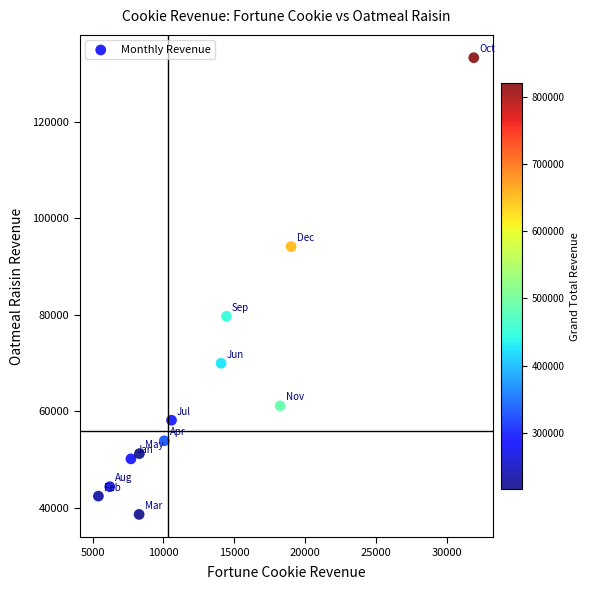

What Y value in the scatter plot is closest to 85930?

79655